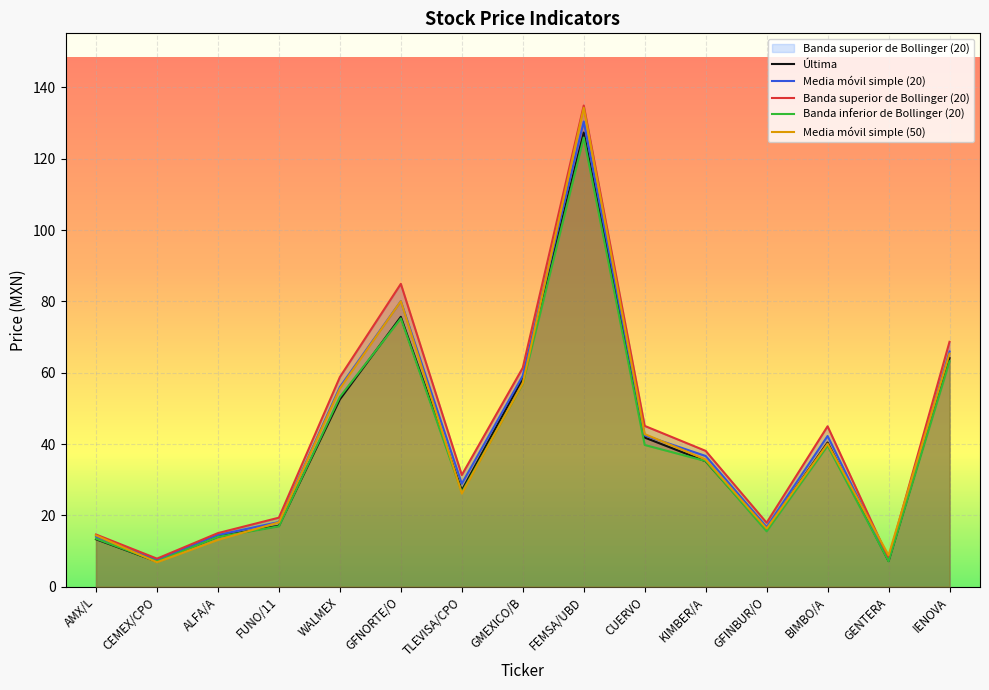

Rank the series by their maximum value, from lowest to highest.

Banda inferior de Bollinger (20), Última, Media móvil simple (20), Media móvil simple (50), Banda superior de Bollinger (20)